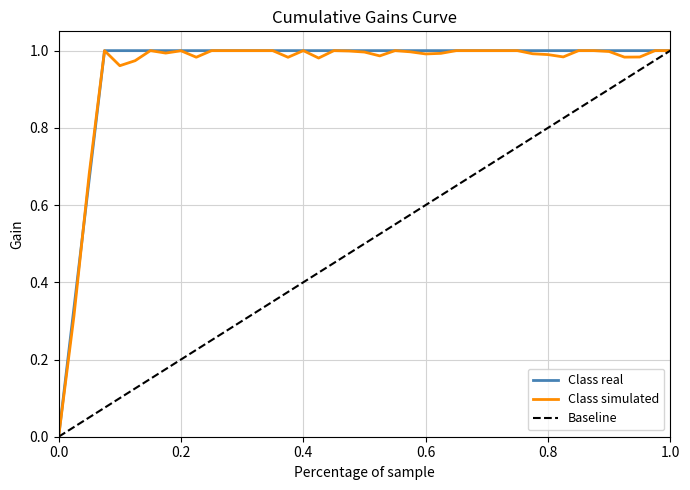

Is it true that Class simulated equals 1.0 at 0.6?

True